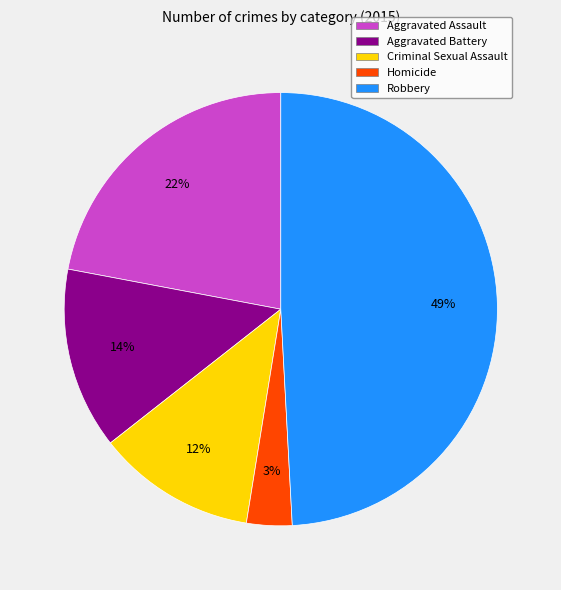

What is the smallest slice in the pie chart?

Homicide